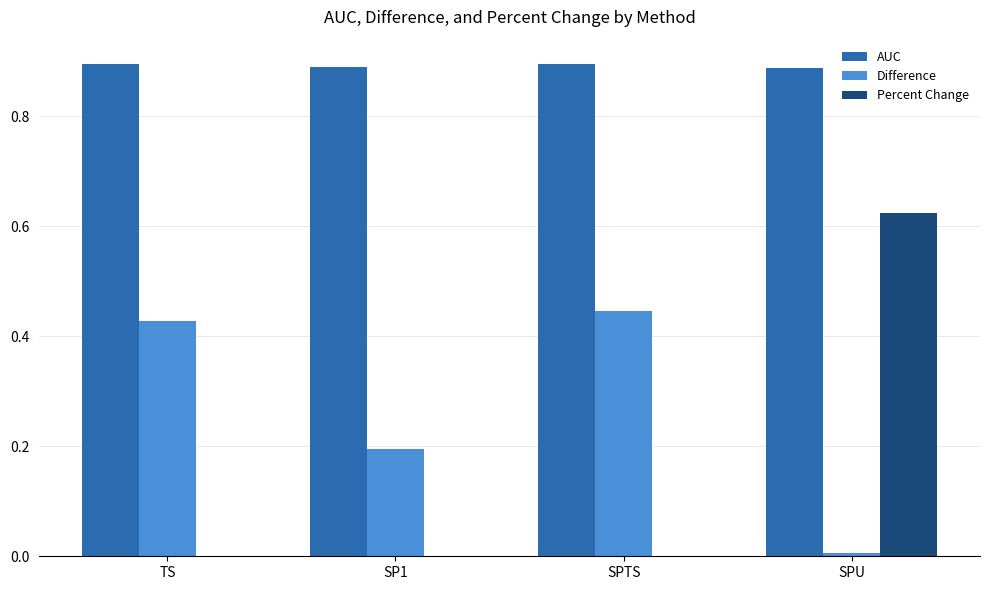

True or false: Percent Change has a value of 0.3 at SPU.

False